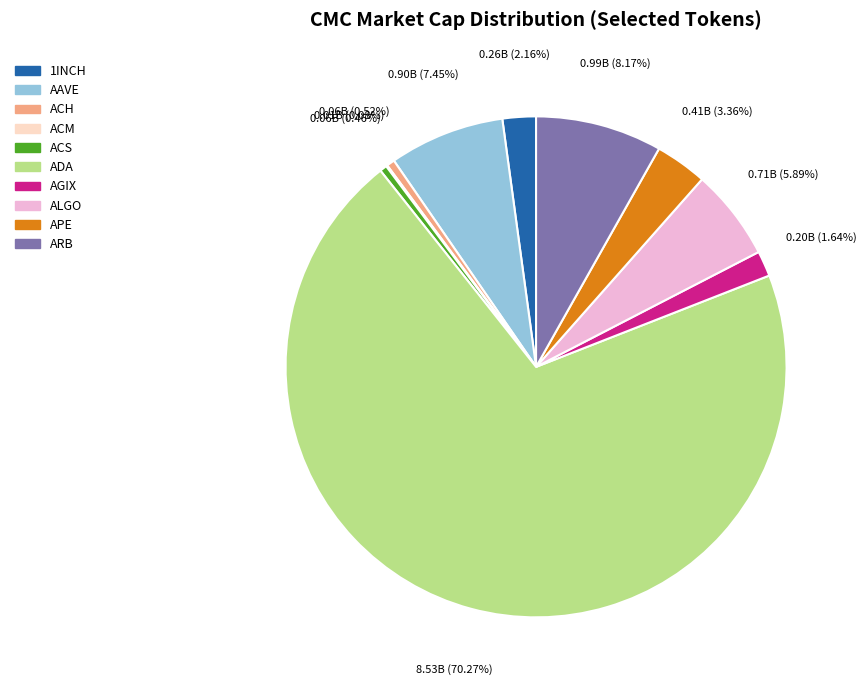

What percentage is NOT represented by ADA?

29.7%